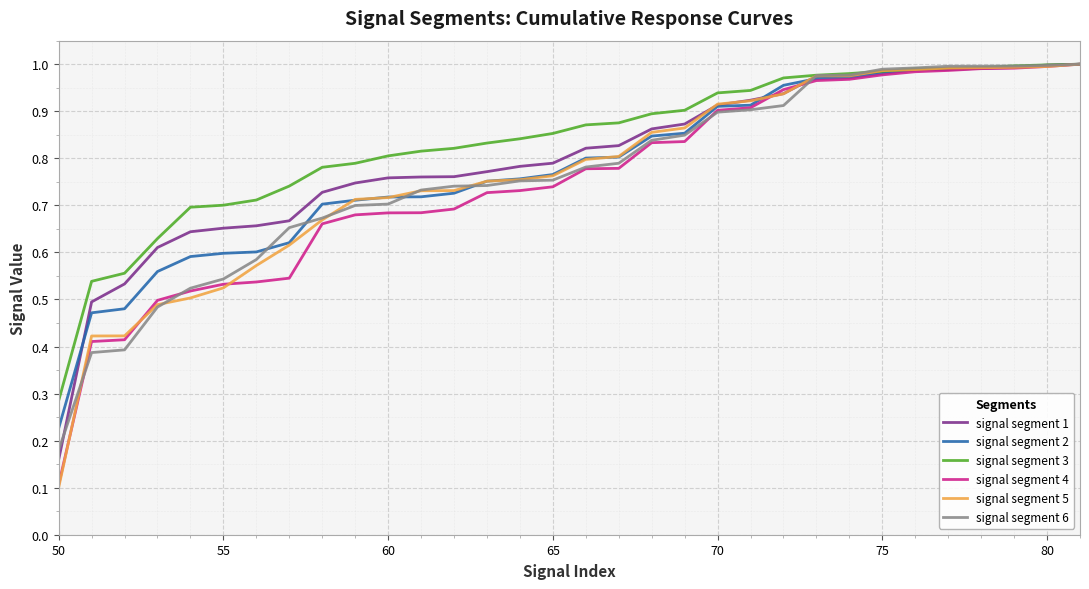

Which series has the largest range (max minus min)?

signal segment 5